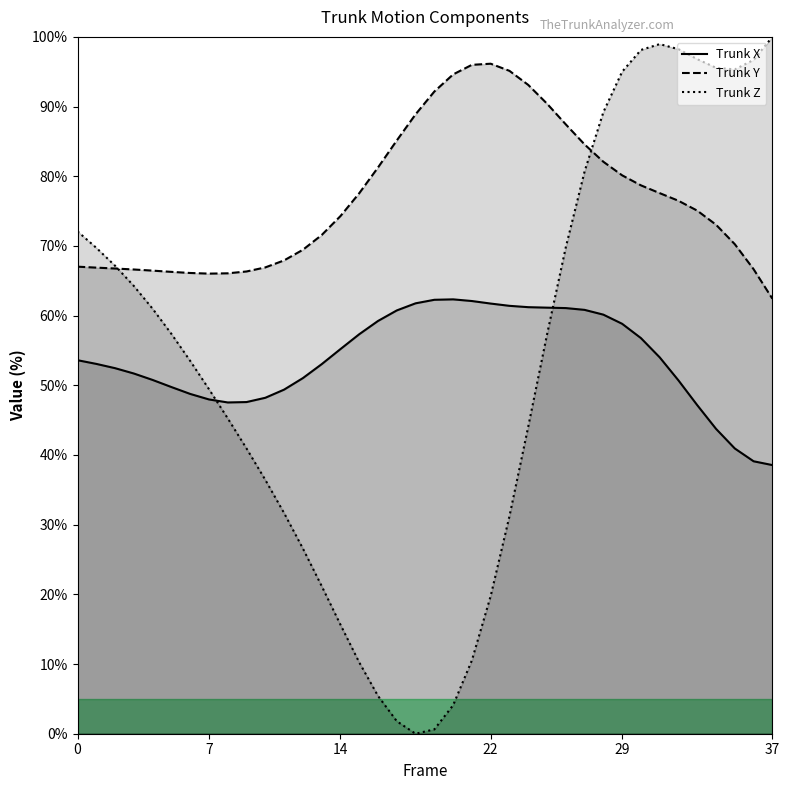

Which has a higher value, 13 or 34?

13